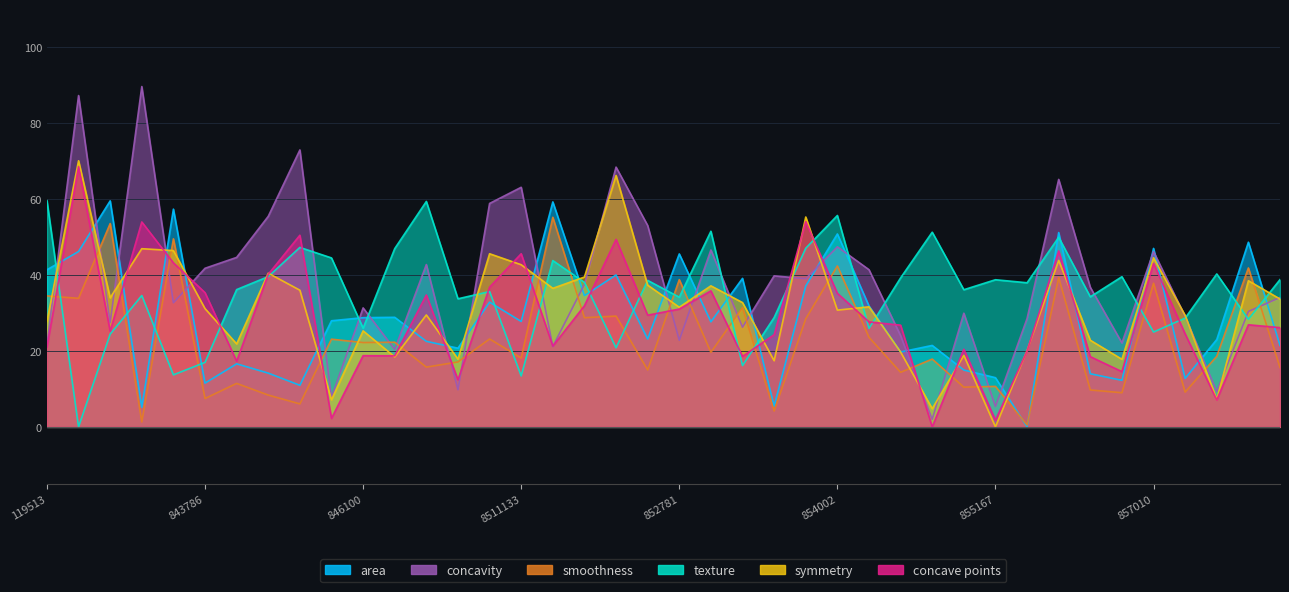

List the series in order of their peak value, highest first.

concavity, symmetry, concave points, texture, area, smoothness